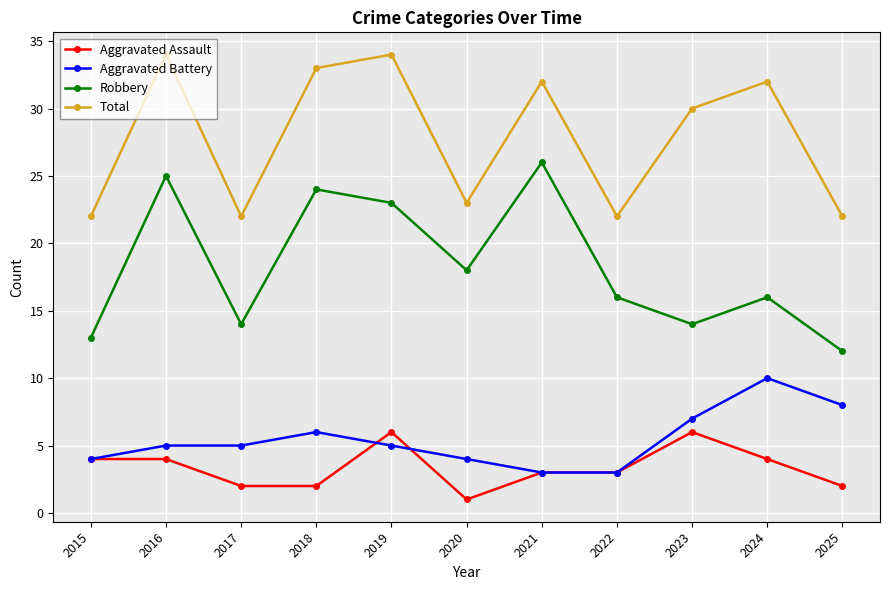

At which label does Aggravated Assault reach its minimum?

2020